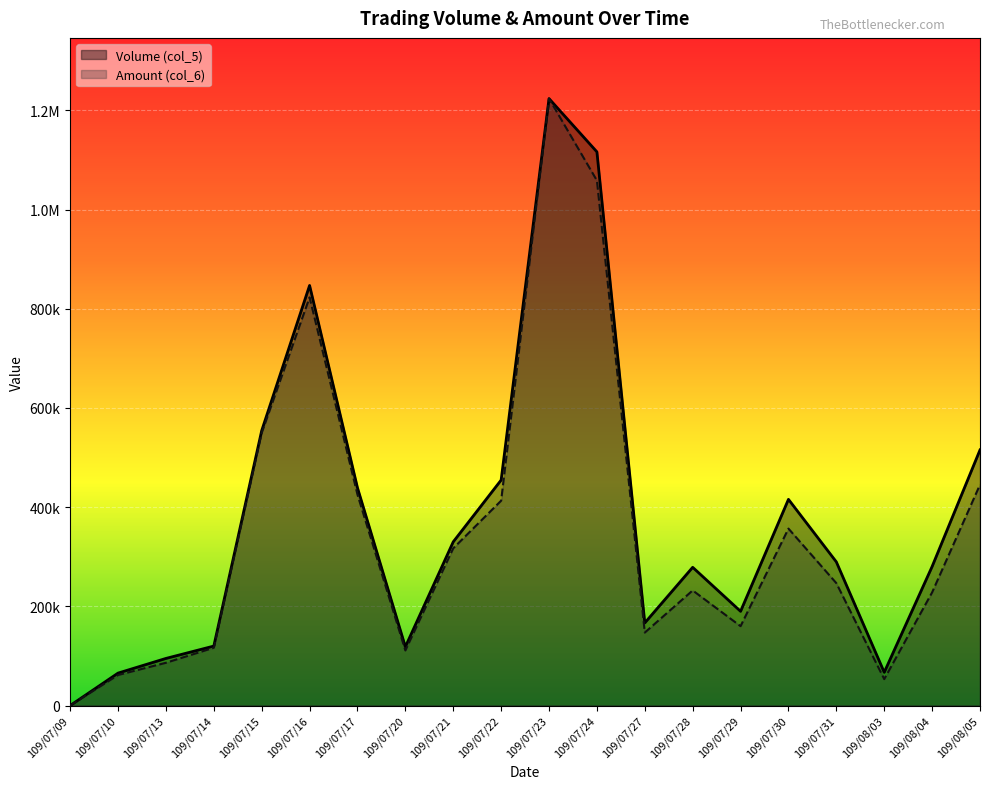

How many values in Amount (col_6) are above zero?

19